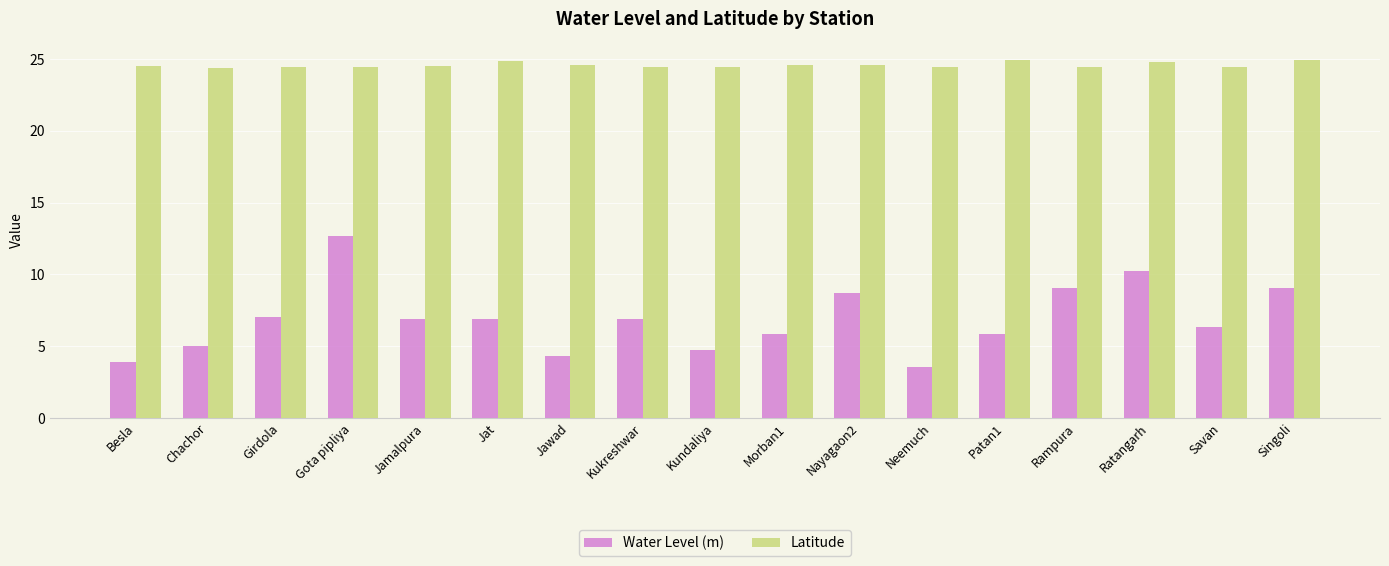

Which category has the lowest value across all series?

Neemuch